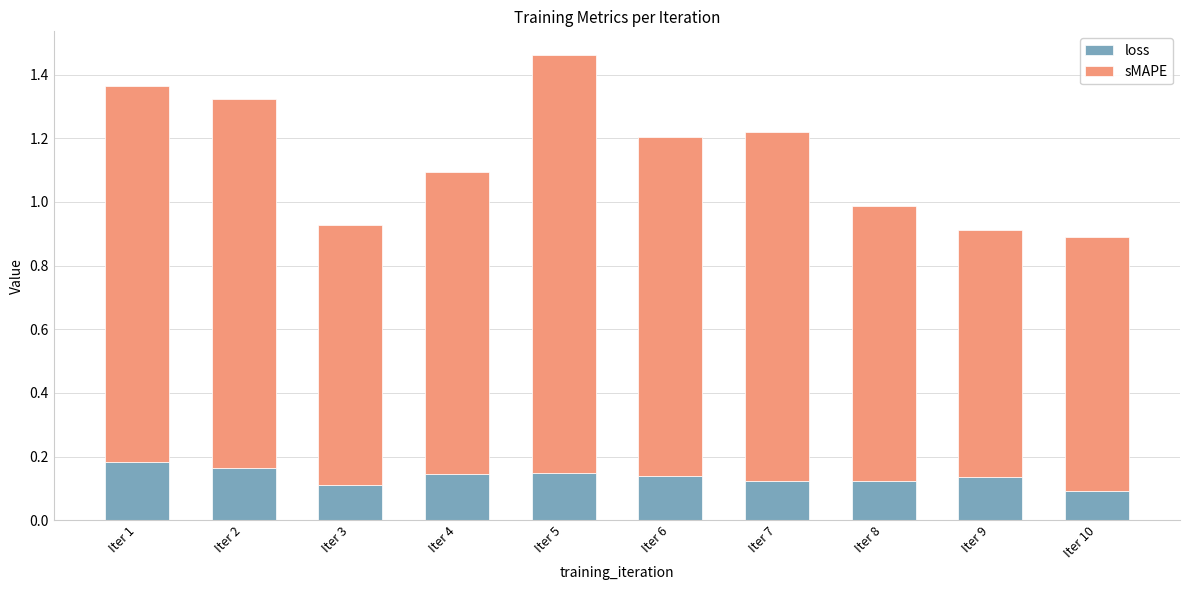

At which category is the sum across all series the highest?

Iter 5